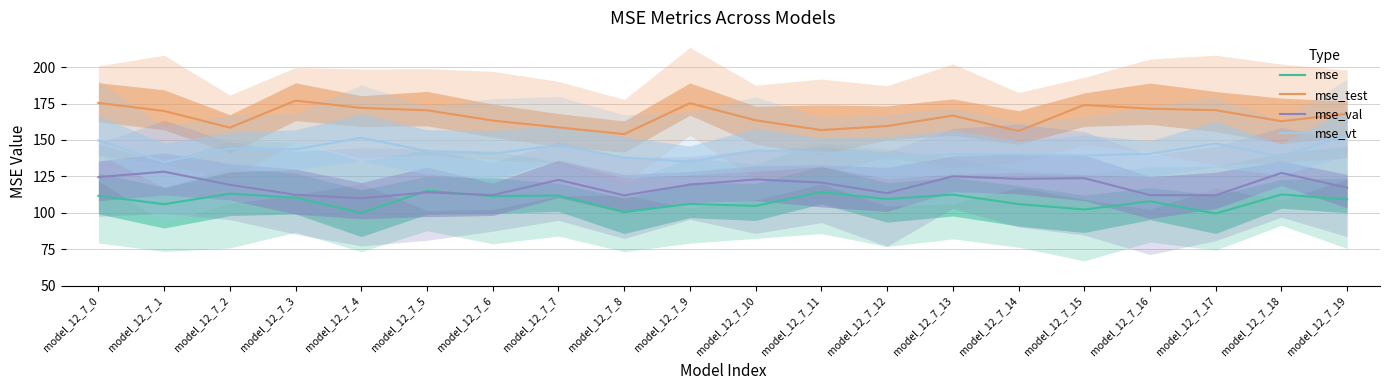

Does the chart display data point markers on the line(s)?

No